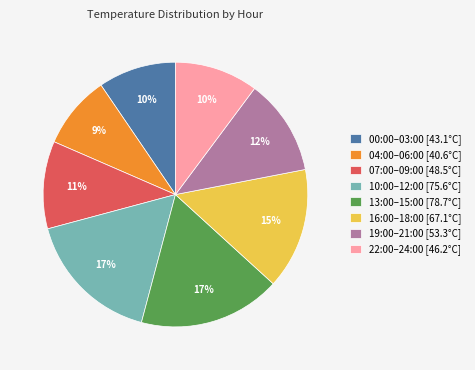

To the nearest percent, what is the difference between the largest and smallest slice percentages?

8%